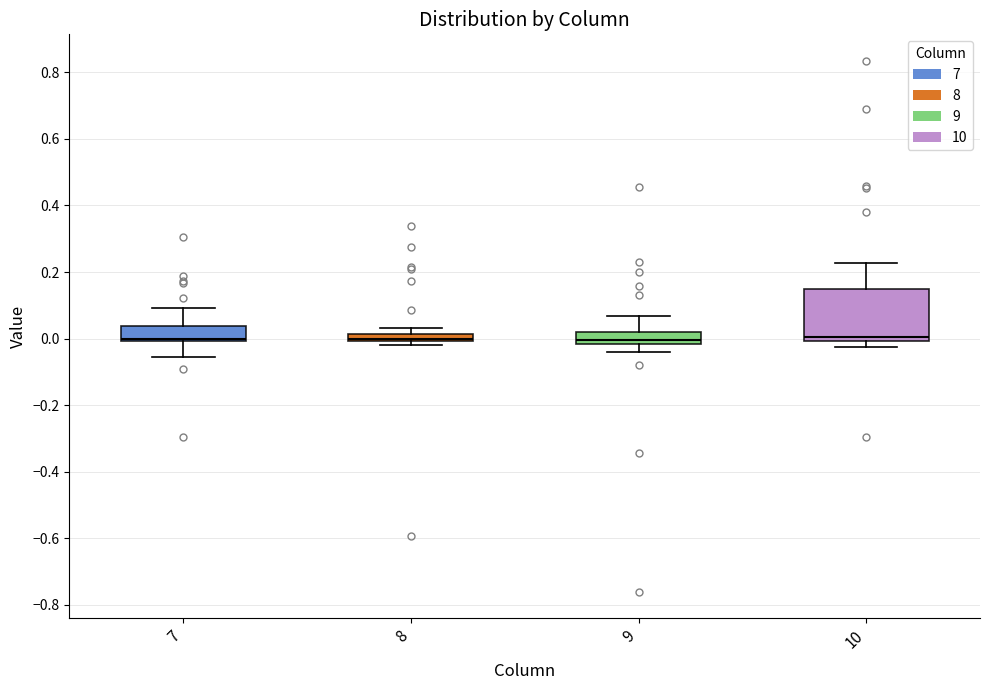

Comparing the boxes themselves (not the whiskers), which one is the tallest?

10